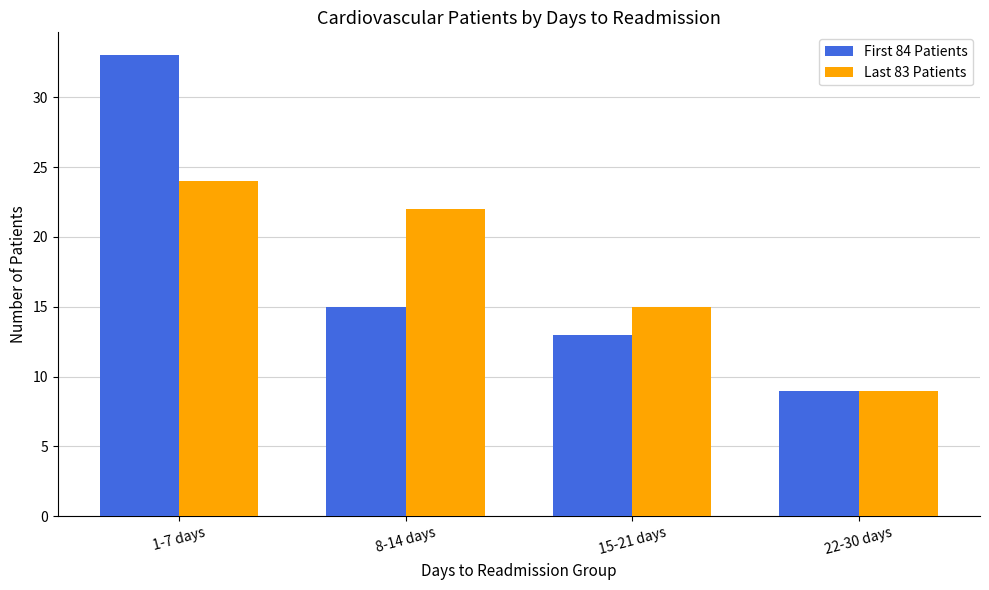

True or false: Last 83 Patients has a value of 6 at 15-21 days.

False